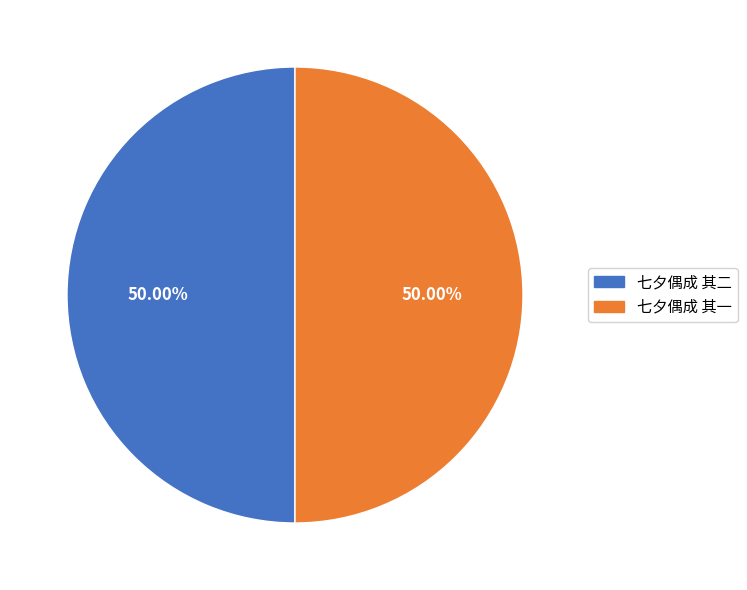

Combined, do 七夕偶成 其一 and 七夕偶成 其二 account for over 50%?

Yes